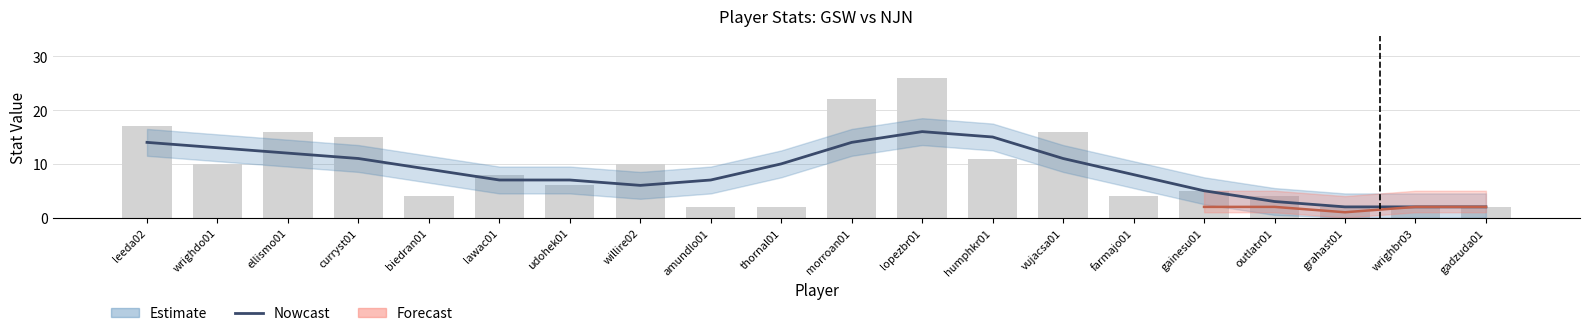

Between grahast01 and biedran01, which is larger?

biedran01